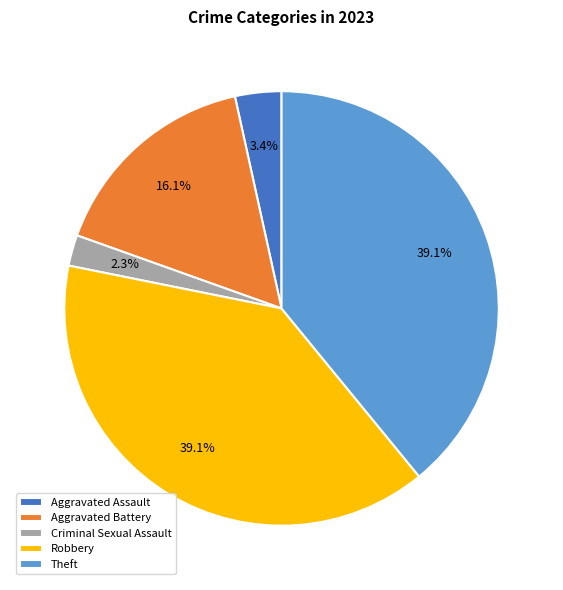

Does Theft represent more than half of the total?

No